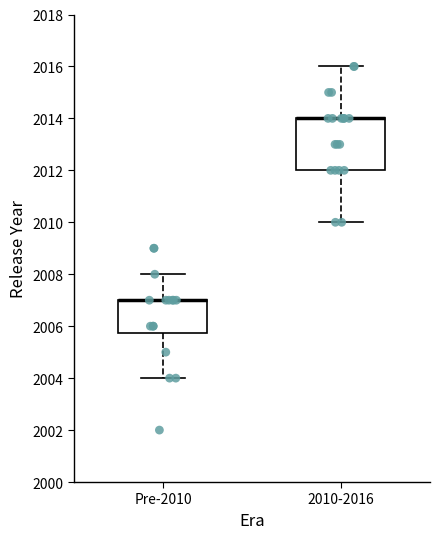

Where does the lower whisker of the box for Pre-2010 end on the y-axis? The values are not printed on the chart, so give them approximately, as read against the axis.

2004.0